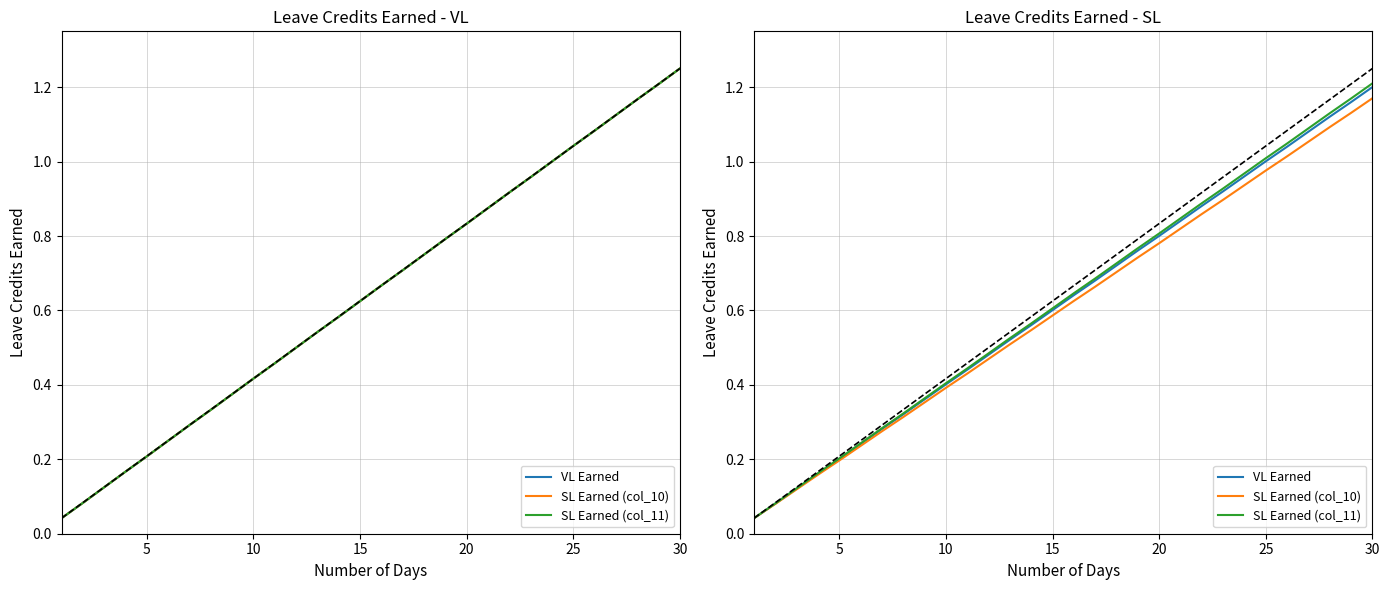

What is the difference between the maximum and minimum values in the VL Earned series?

1.2